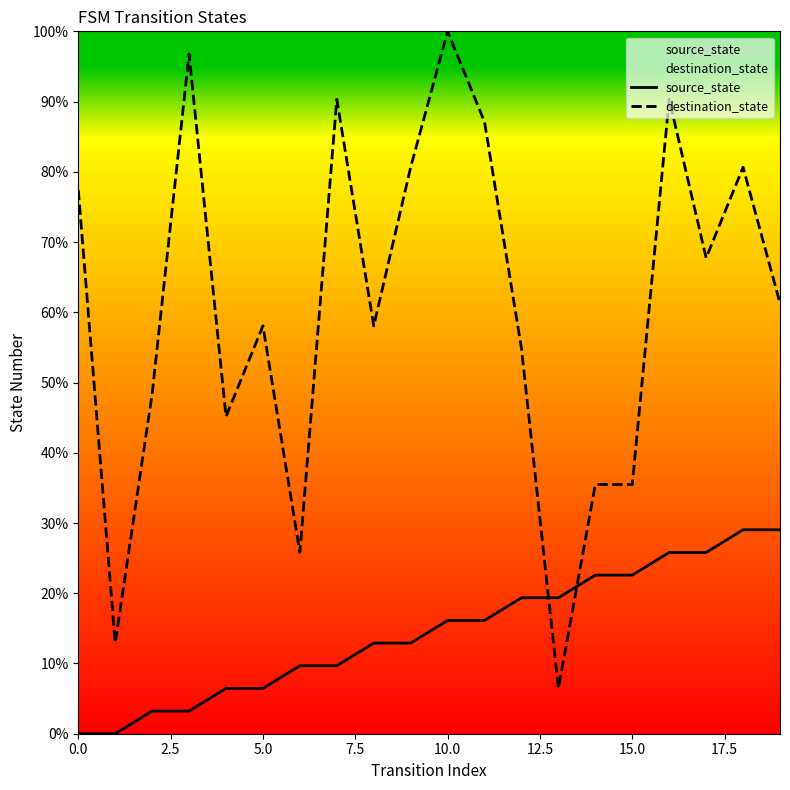

Between which two adjacent categories do source_state and destination_state first intersect?

12 and 13